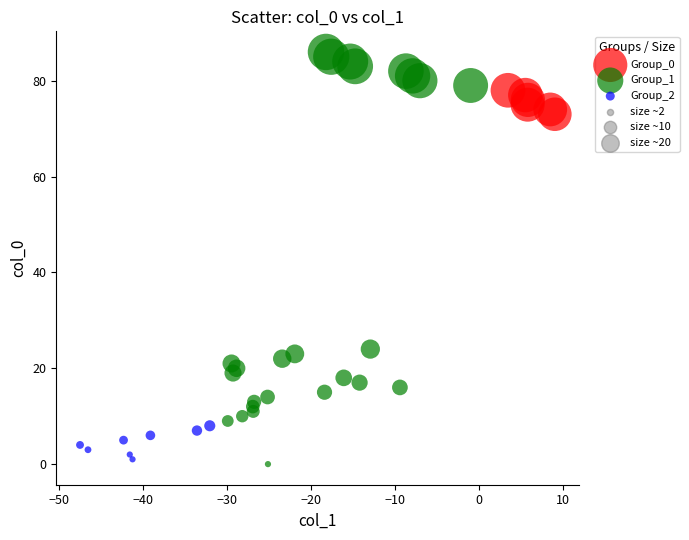

Which series has the largest Y range (max minus min)?

Group_1